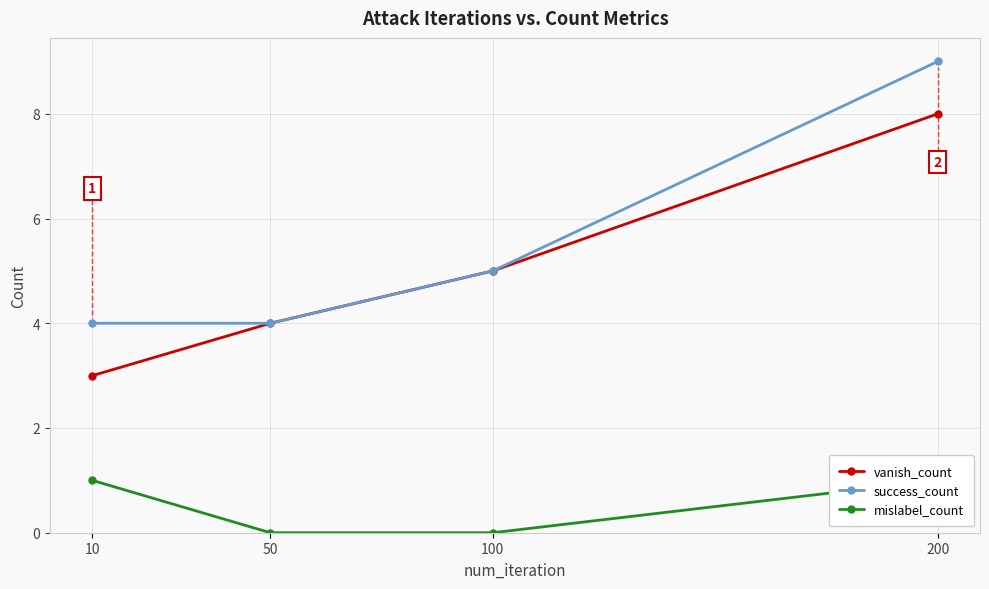

Between 200 and 100, which is larger?

200